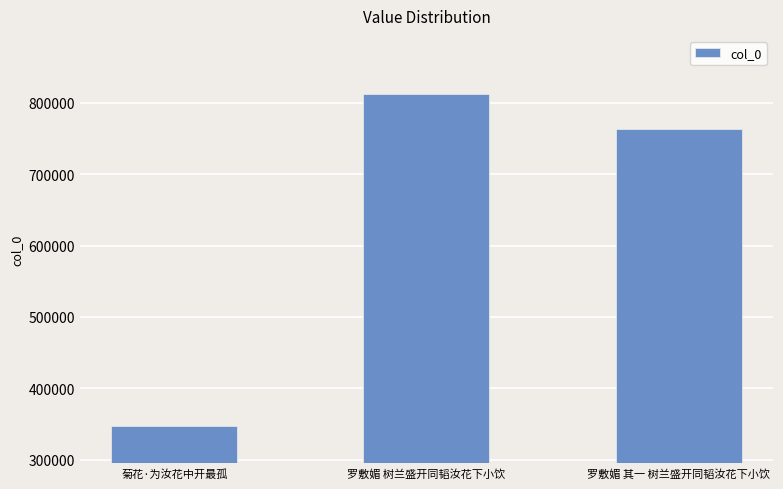

What is the label of the 3rd bar from the right?

菊花·为汝花中开最孤